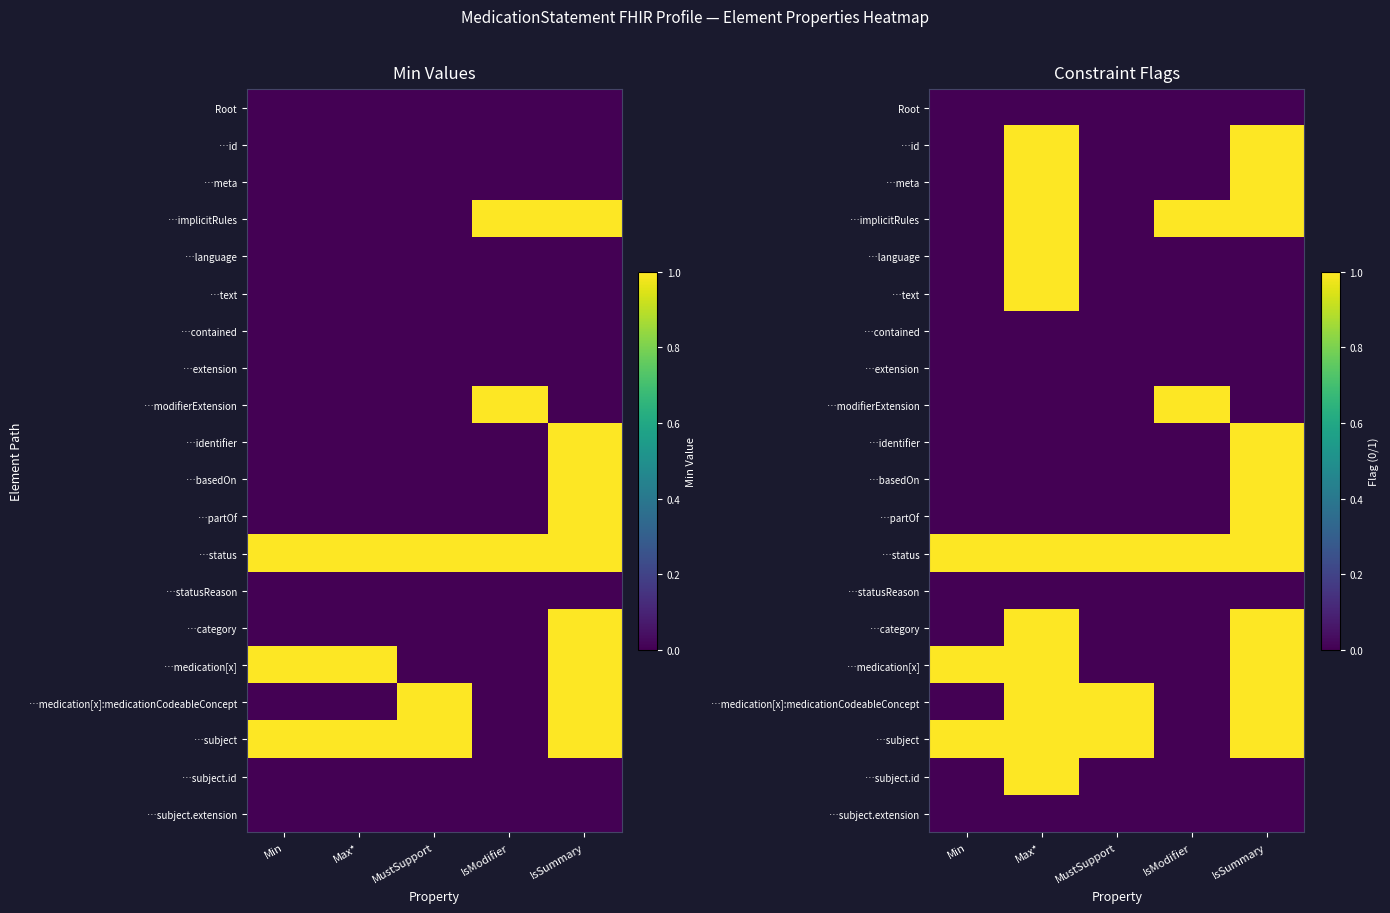

Rank the categories by …extension value from lowest to highest.

Min, Max*, MustSupport, IsModifier, IsSummary